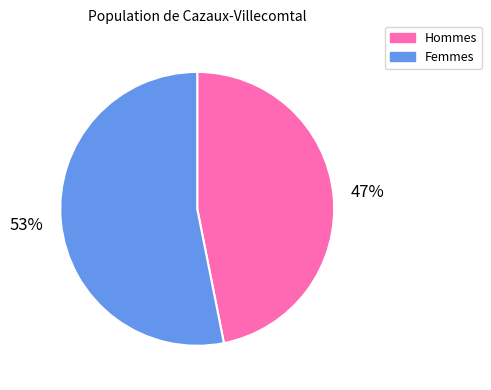

Rank the categories by value from lowest to highest.

Hommes, Femmes